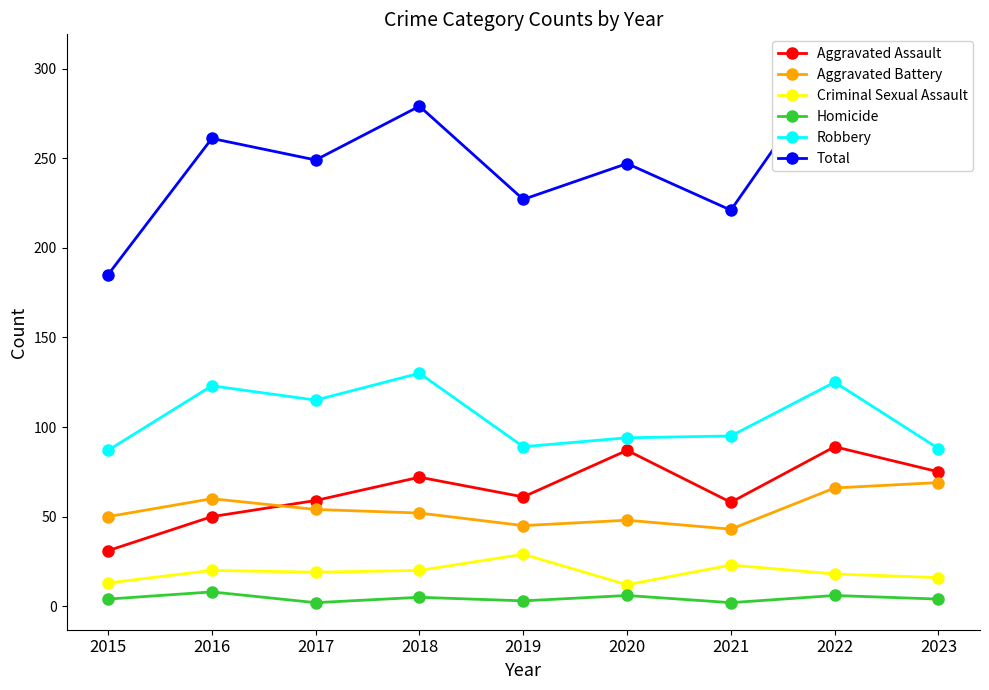

What is the minimum value for Aggravated Battery?

43